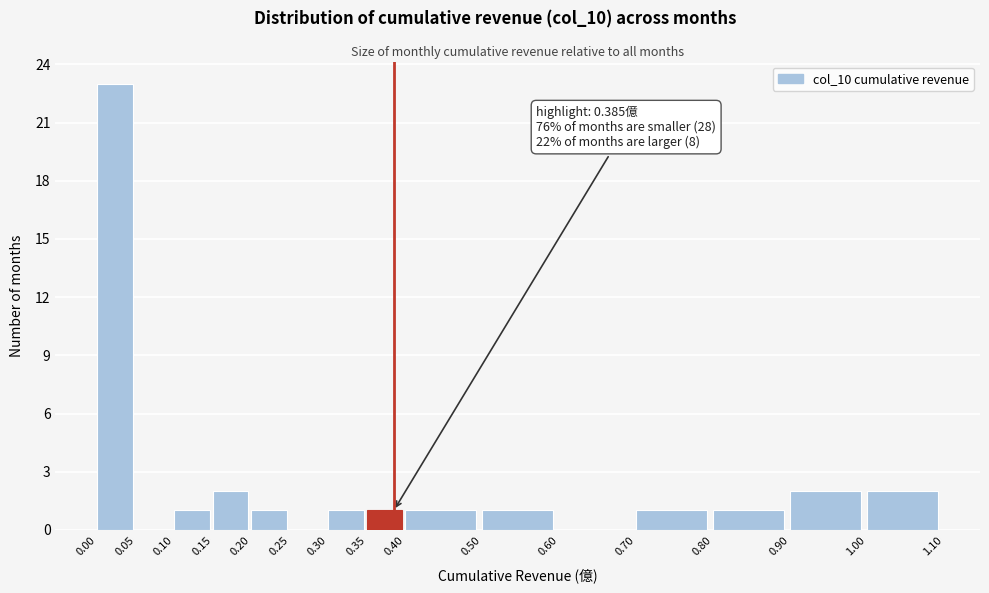

Over which range of the x-axis is the bar tallest?

0.00 to 0.05